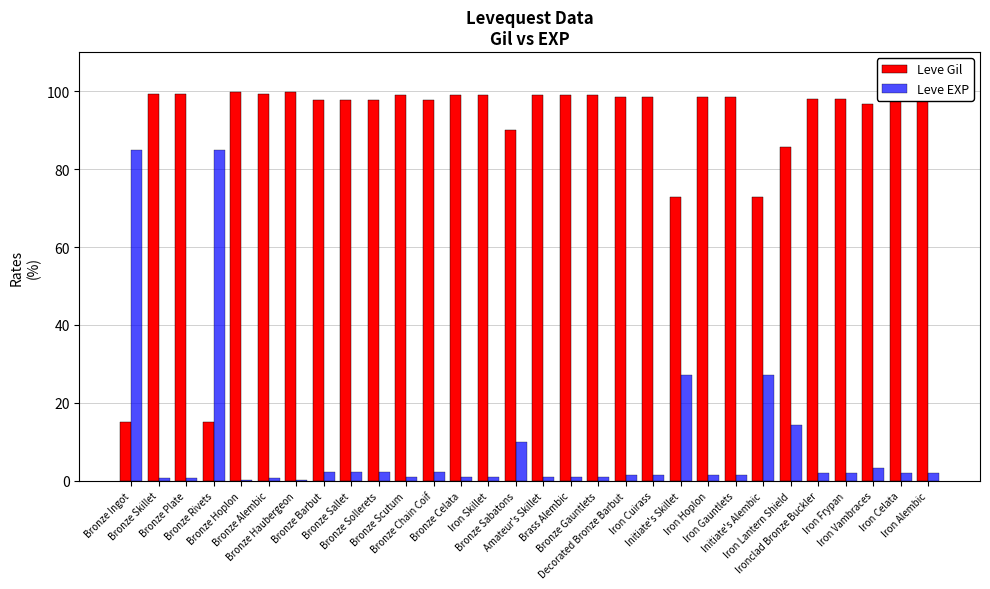

What is the greatest value displayed?

99.9